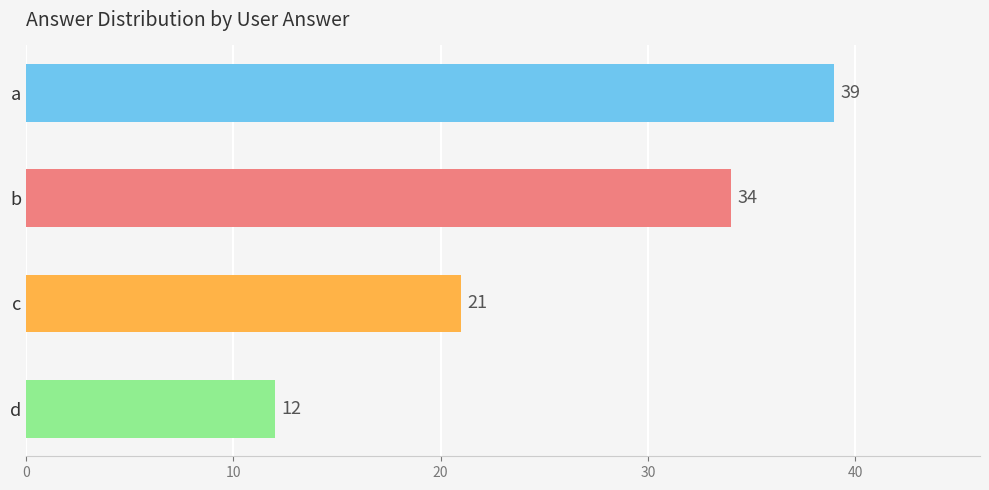

How many data points are less than 34?

2